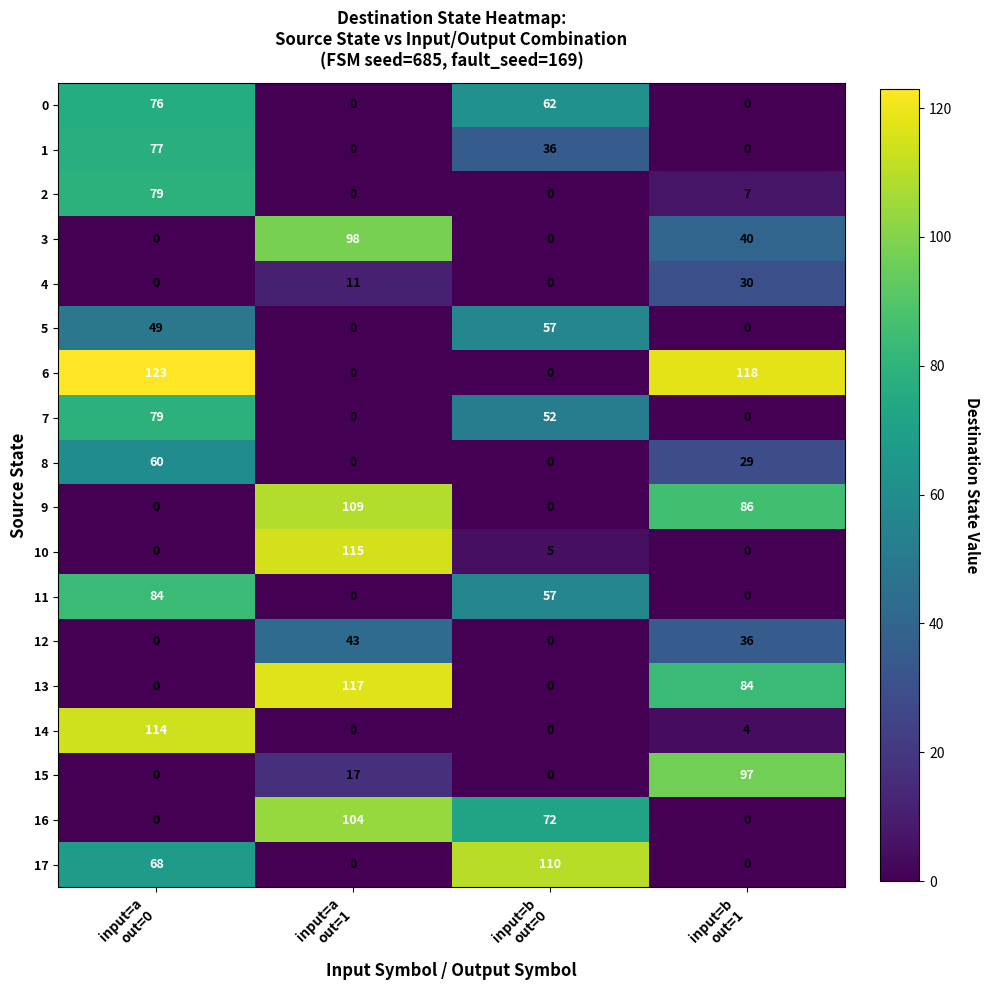

What is the difference between the second highest and minimum values in the 0 series?

62